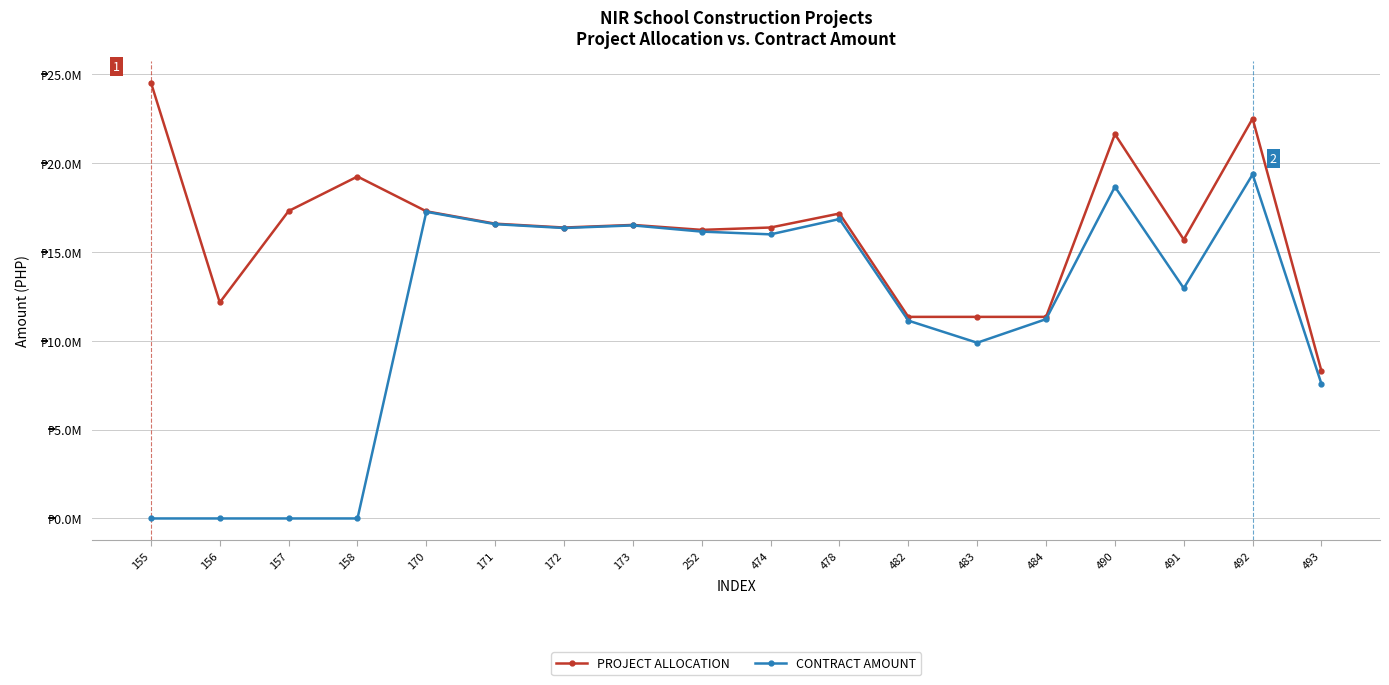

True or false: PROJECT ALLOCATION has more than 1 interior local peaks.

True